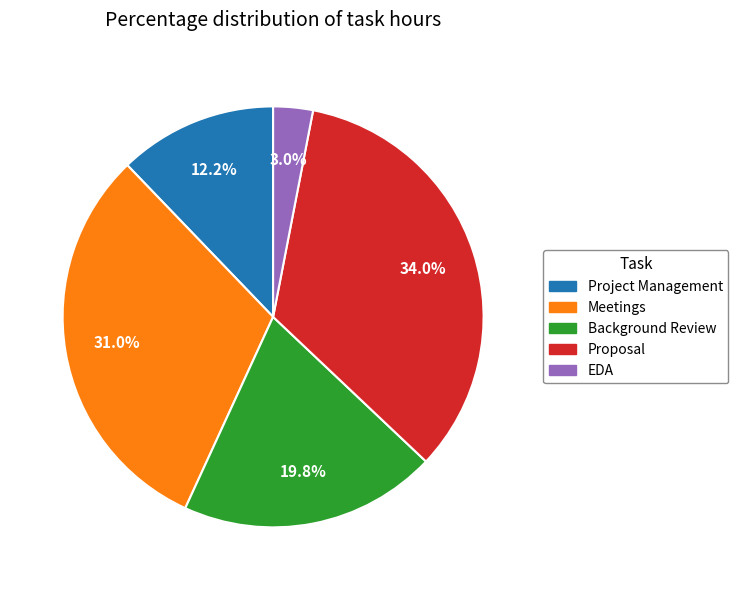

Between EDA and Project Management, which is larger?

Project Management